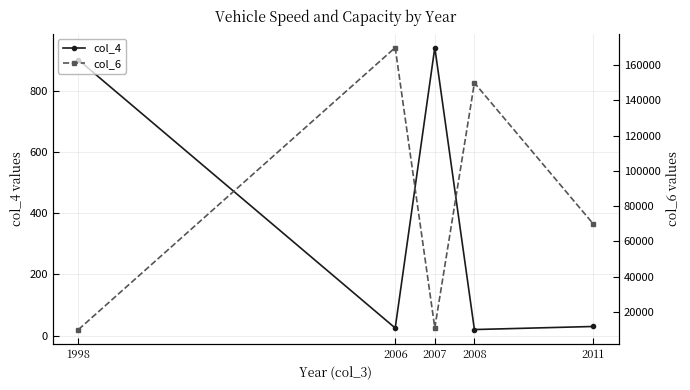

True or false: col_4 and col_6 intersect in this chart.

False